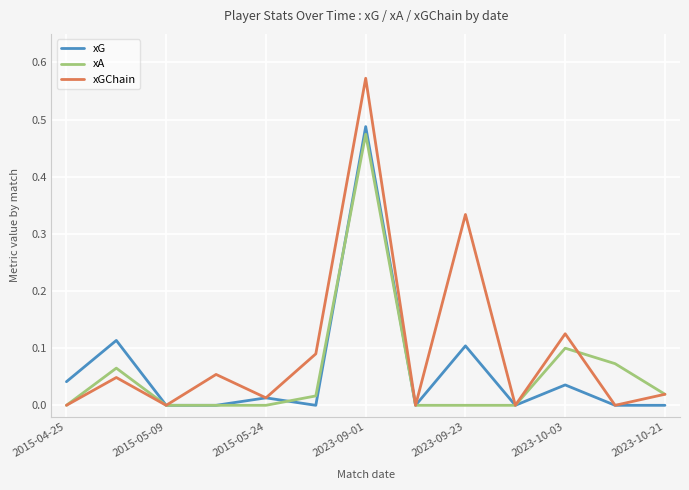

Which series has the largest total across all categories?

xGChain